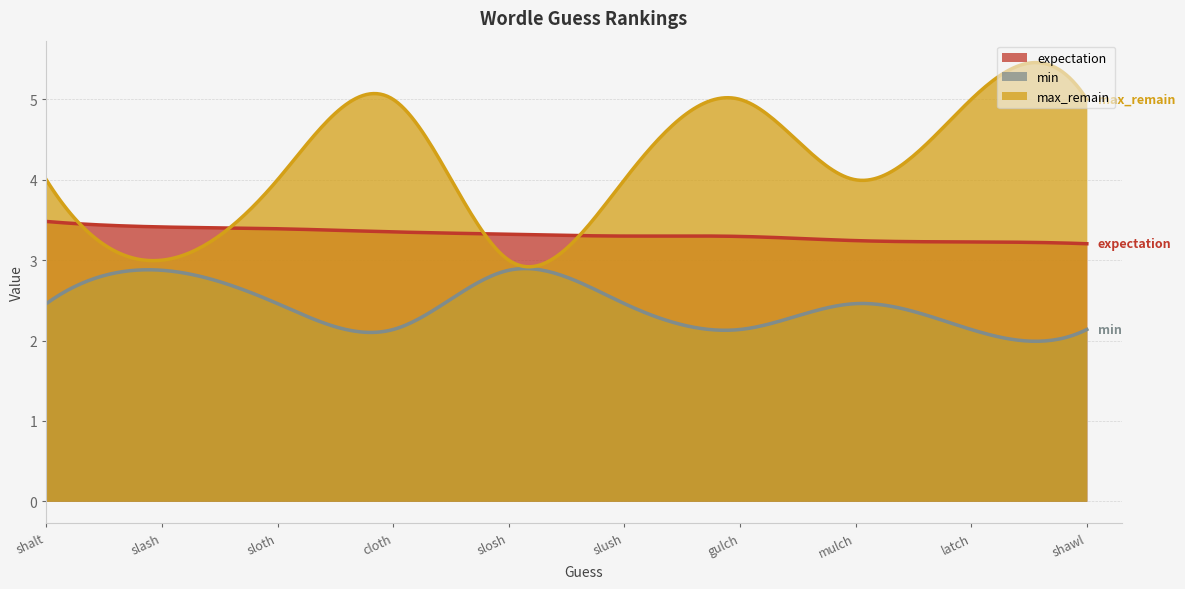

Count the min values in the range 2 to 3.

10